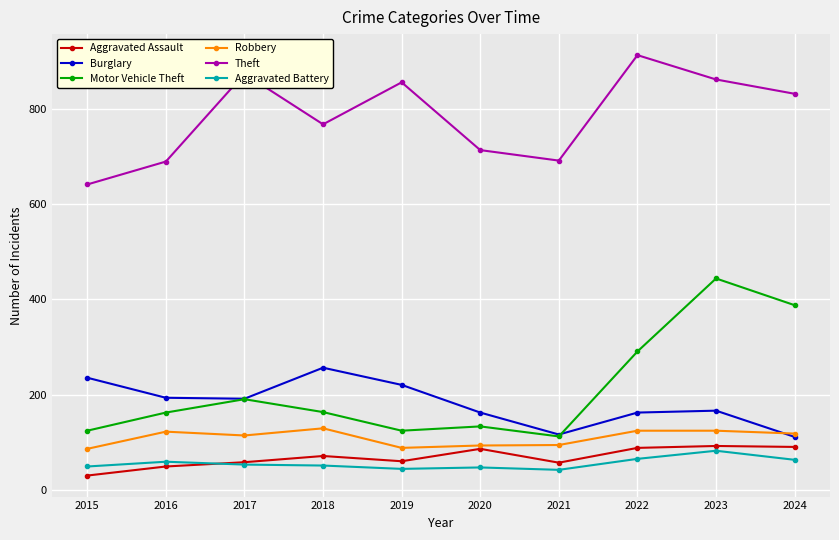

True or false: Robbery has a value of 24 at 2021.

False